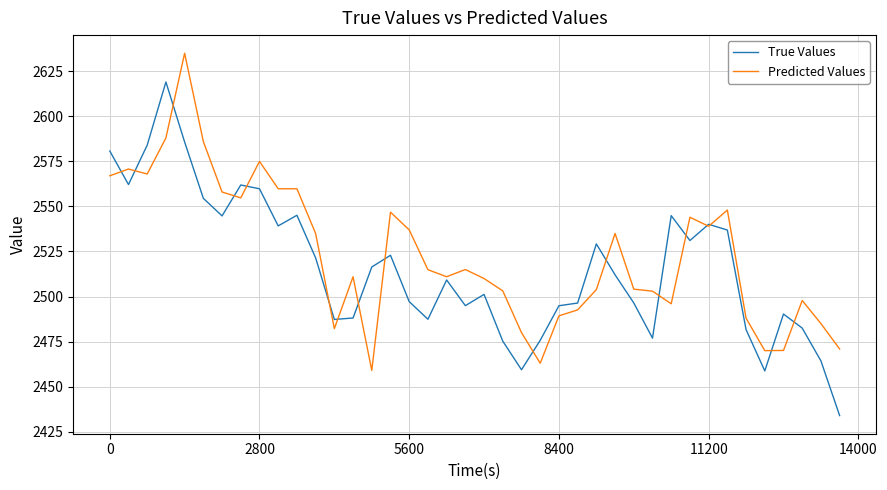

What is the smallest value displayed?

2433.9